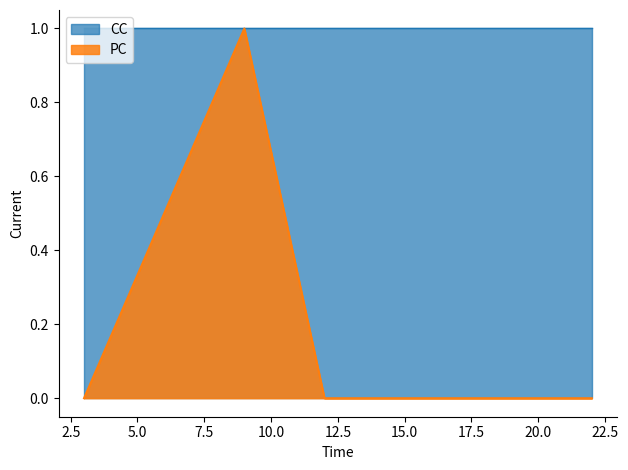

How many data points does each series have?

4